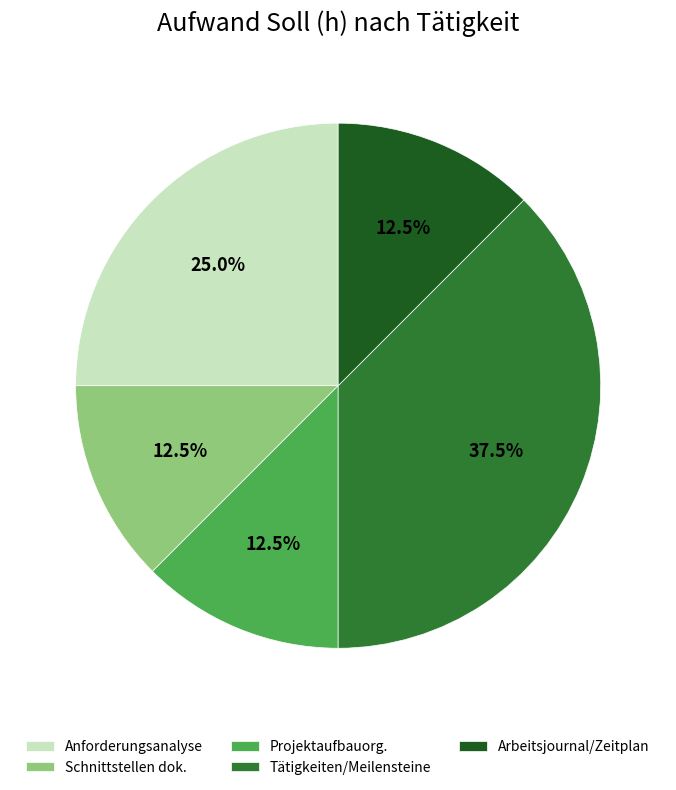

Approximately how many times larger is the value at Projektaufbauorg. compared to Arbeitsjournal/Zeitplan?

1.0